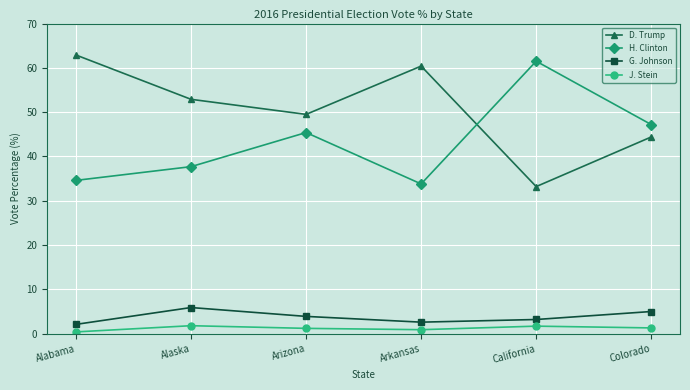

What is the difference between the highest and lowest values at California?

59.8